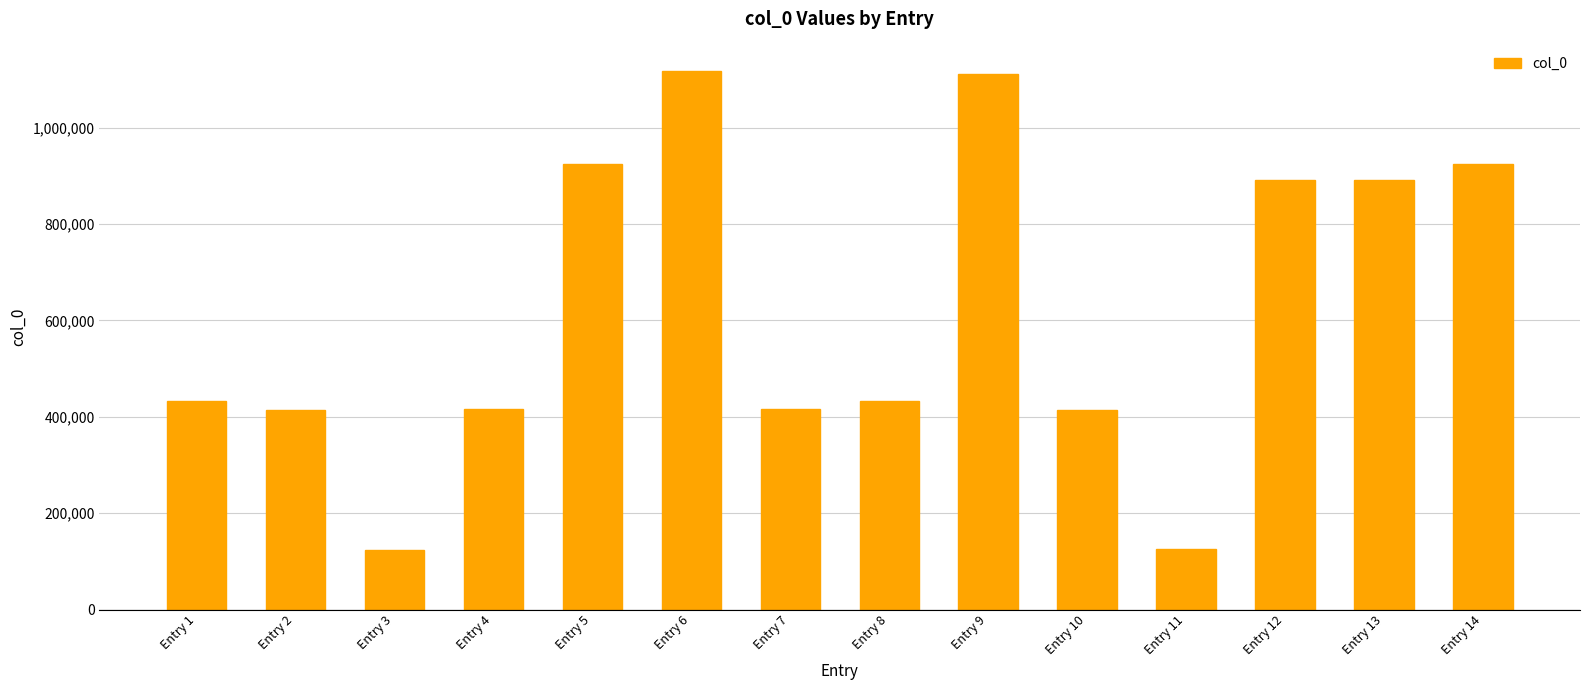

What is the maximum value shown in the chart?

1117110